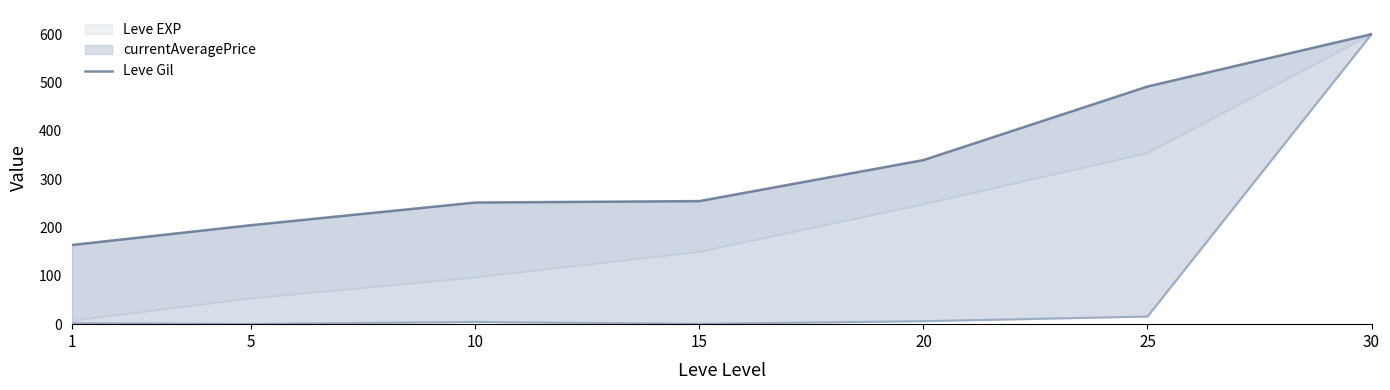

The chart shows a value of 247.9 at 1. True or false?

False